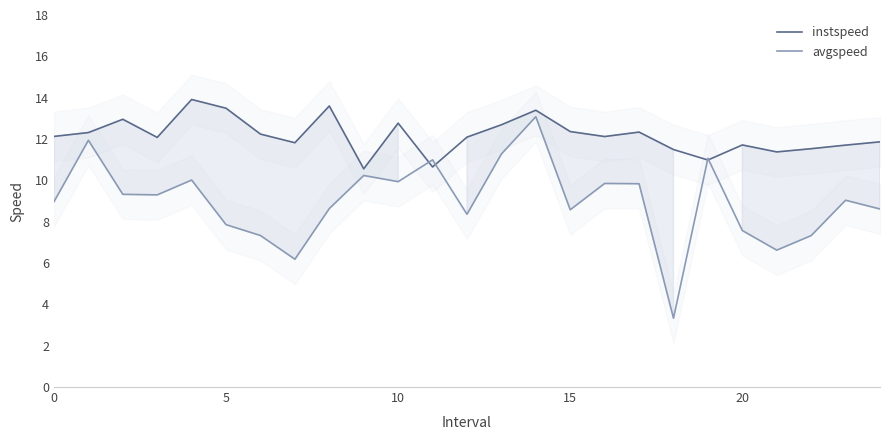

True or false: avgspeed has a value of 11.3 at 5.

False